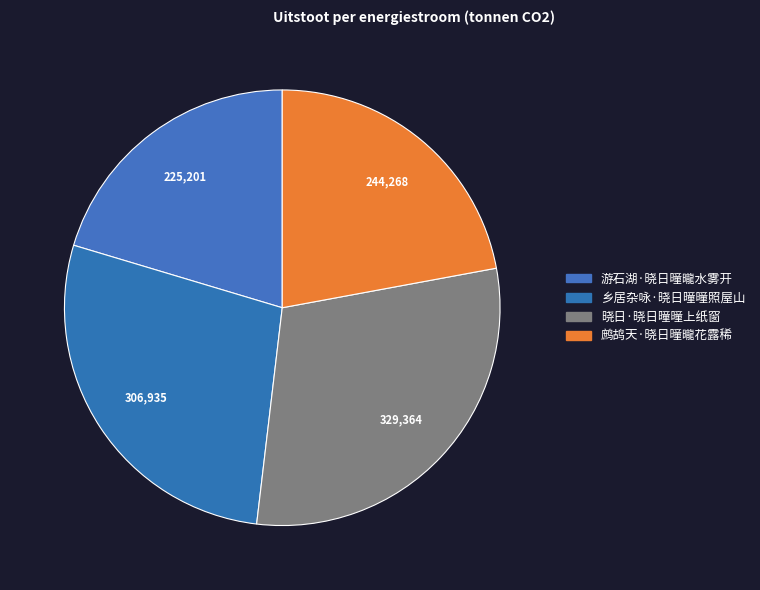

Is there any slice that represents more than half of the pie?

No